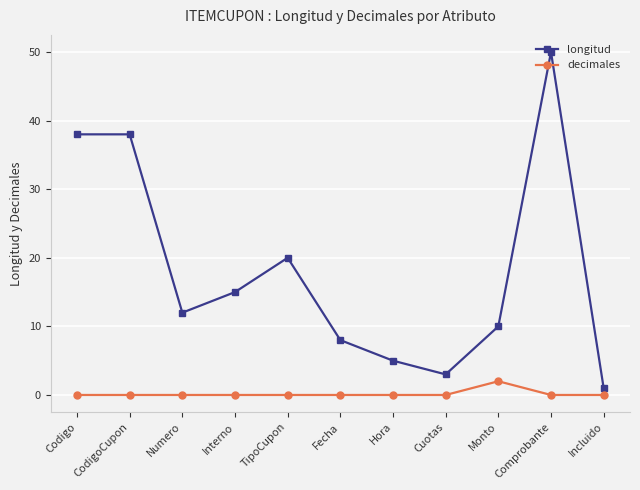

What is the sum of the longitud values at TipoCupon and Codigo?

58